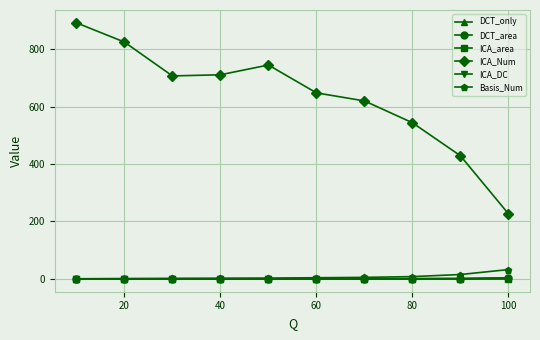

Which series has the widest spread of values?

ICA_Num